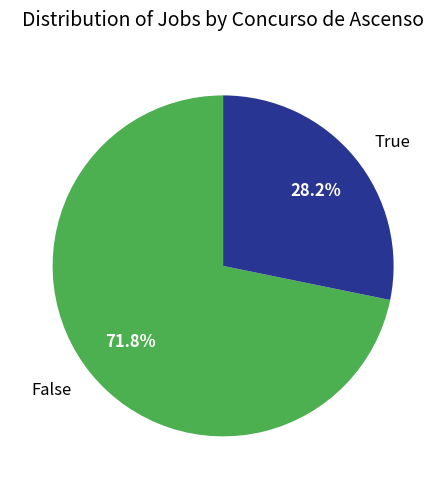

Rank the categories by value from lowest to highest.

True, False